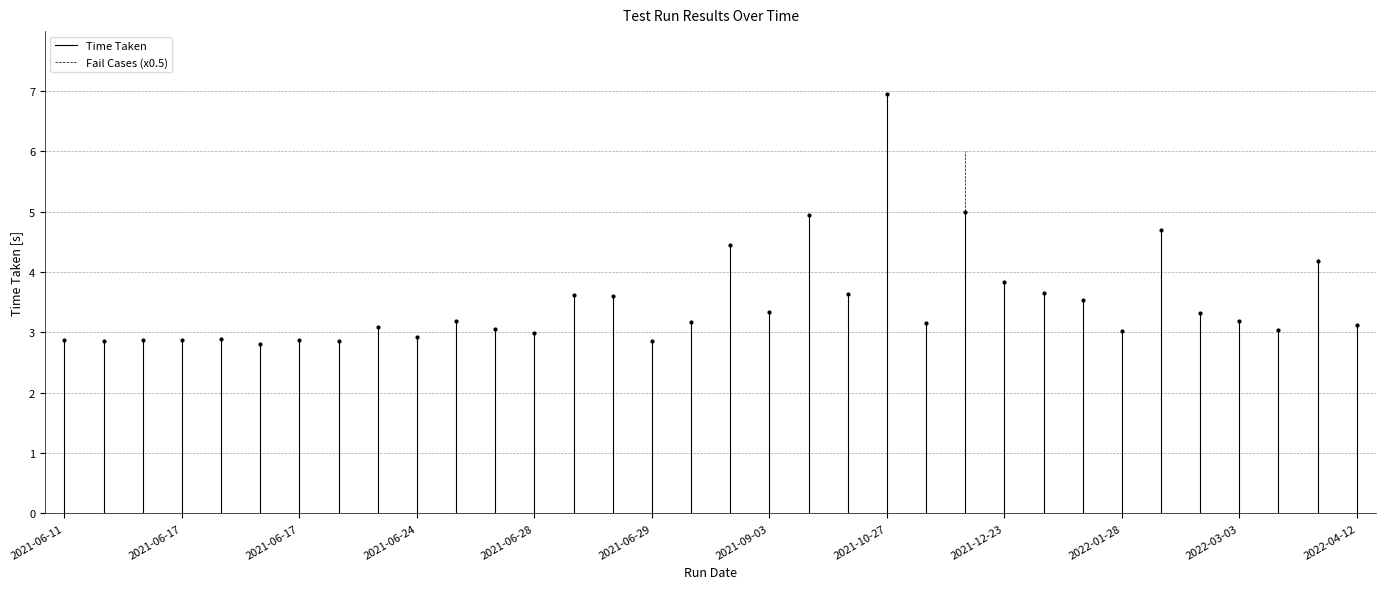

Rank the series by their maximum value, from highest to lowest.

Time Taken, Fail Cases